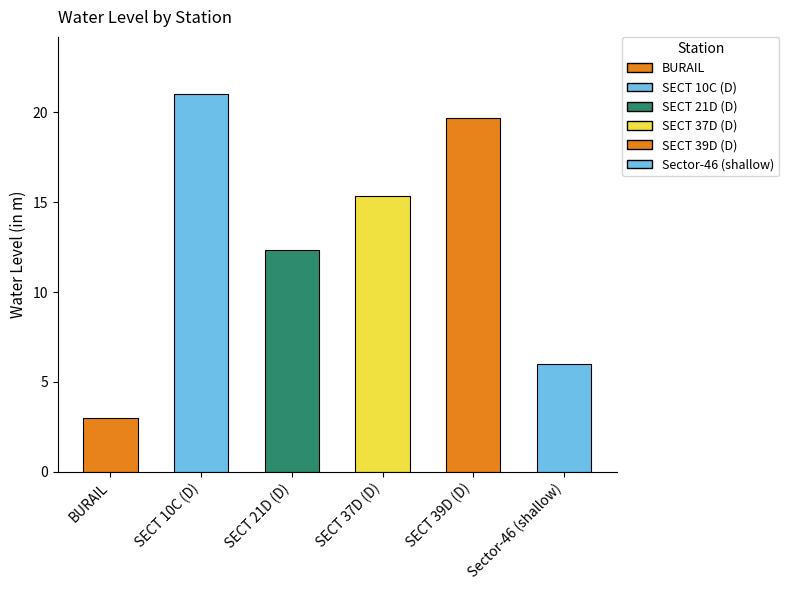

How many data points are less than 15?

3